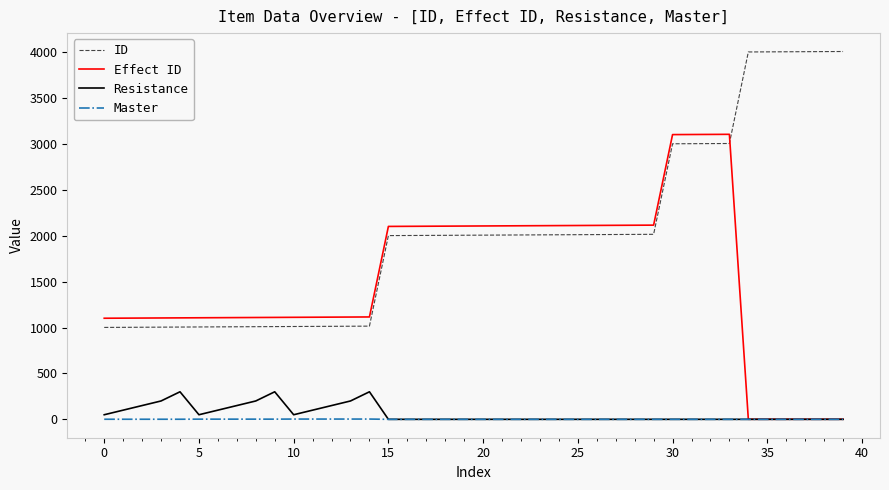

How many times do Effect ID and ID cross each other?

1